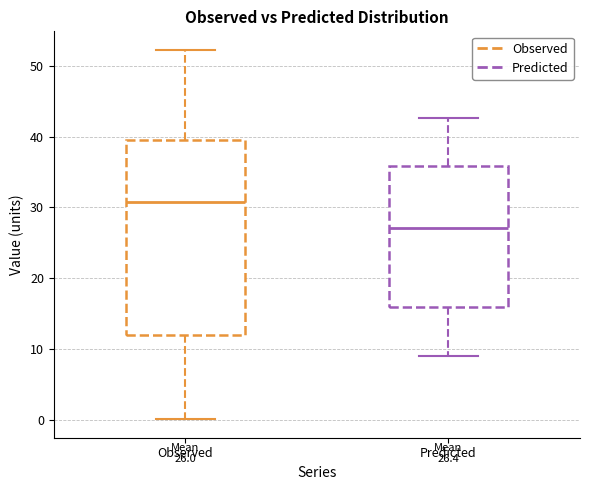

Which box's median line is the highest?

Observed